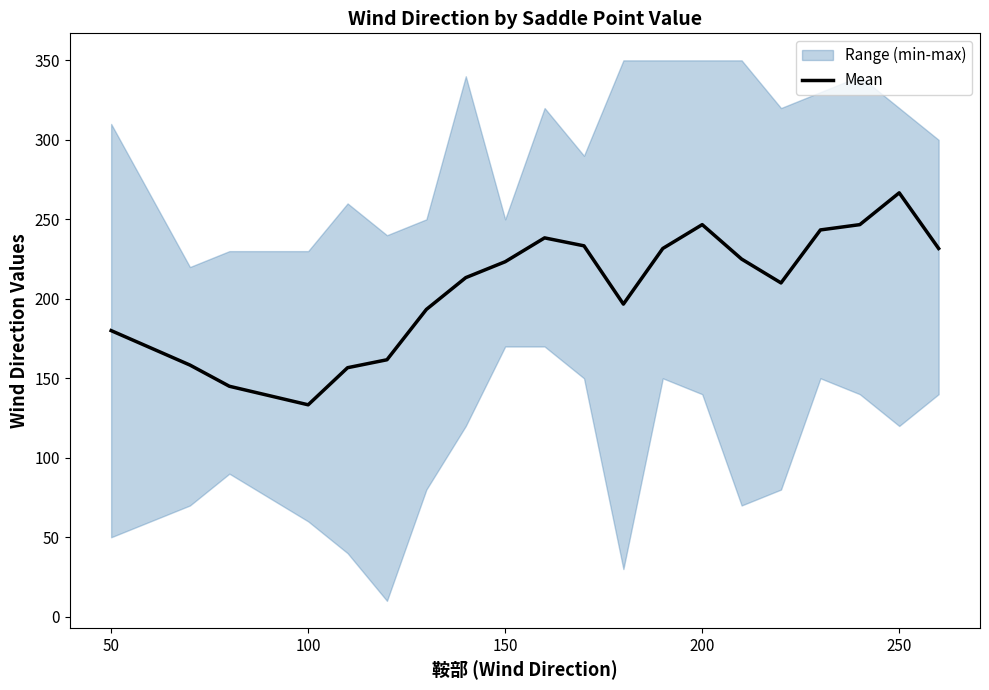

What is the lowest value of the Mean series?

133.3